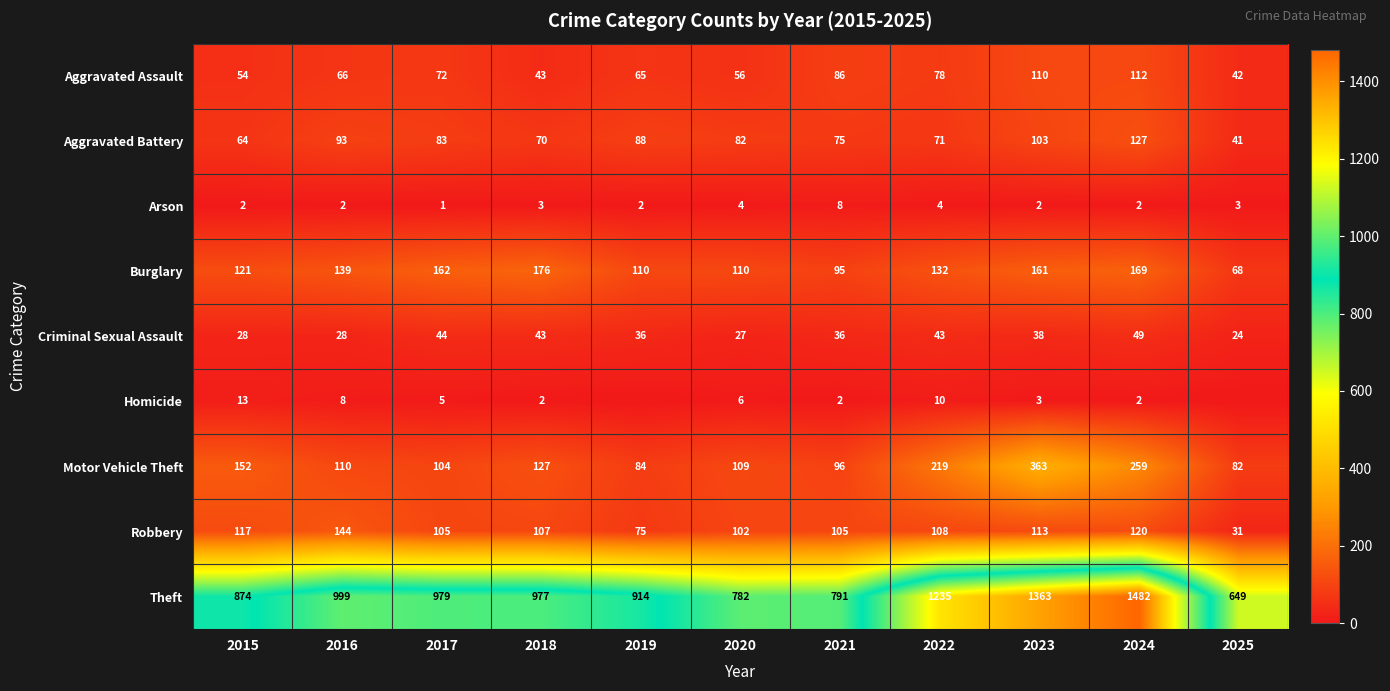

What is the sum of the Motor Vehicle Theft values at 2020 and 2025?

191